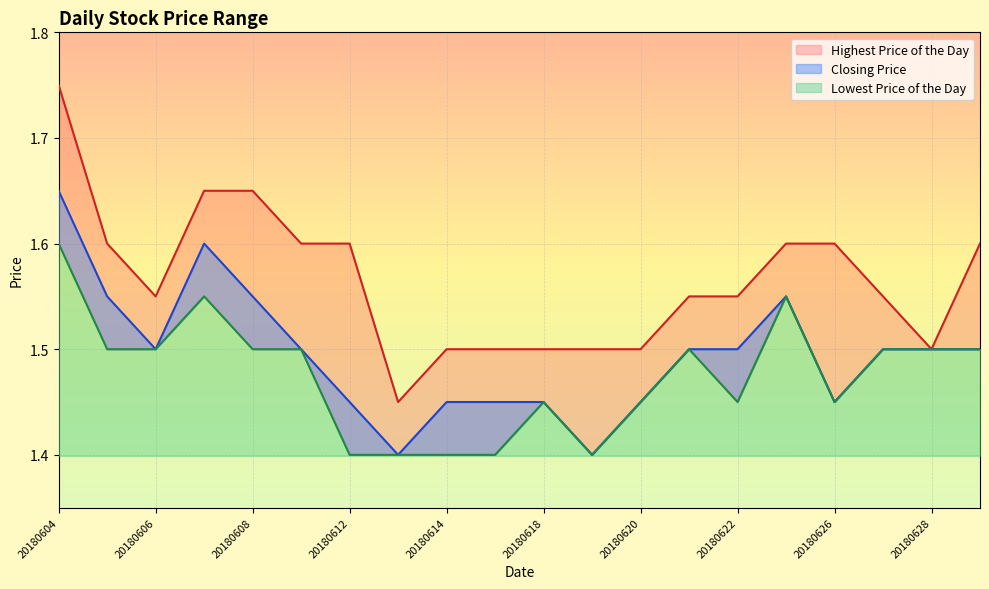

Reading left to right, extract all data points from this chart.

Highest Price of the Day: 1.8	1.6	1.6	1.6	1.6	1.6	1.6	1.4	1.5	1.5	1.5	1.5	1.5	1.6	1.6	1.6	1.6	1.6	1.5	1.6
Closing Price: 1.6	1.6	1.5	1.6	1.6	1.5	1.4	1.4	1.4	1.4	1.4	1.4	1.4	1.5	1.5	1.6	1.4	1.5	1.5	1.5
Lowest Price of the Day: 1.6	1.5	1.5	1.6	1.5	1.5	1.4	1.4	1.4	1.4	1.4	1.4	1.4	1.5	1.4	1.6	1.4	1.5	1.5	1.5